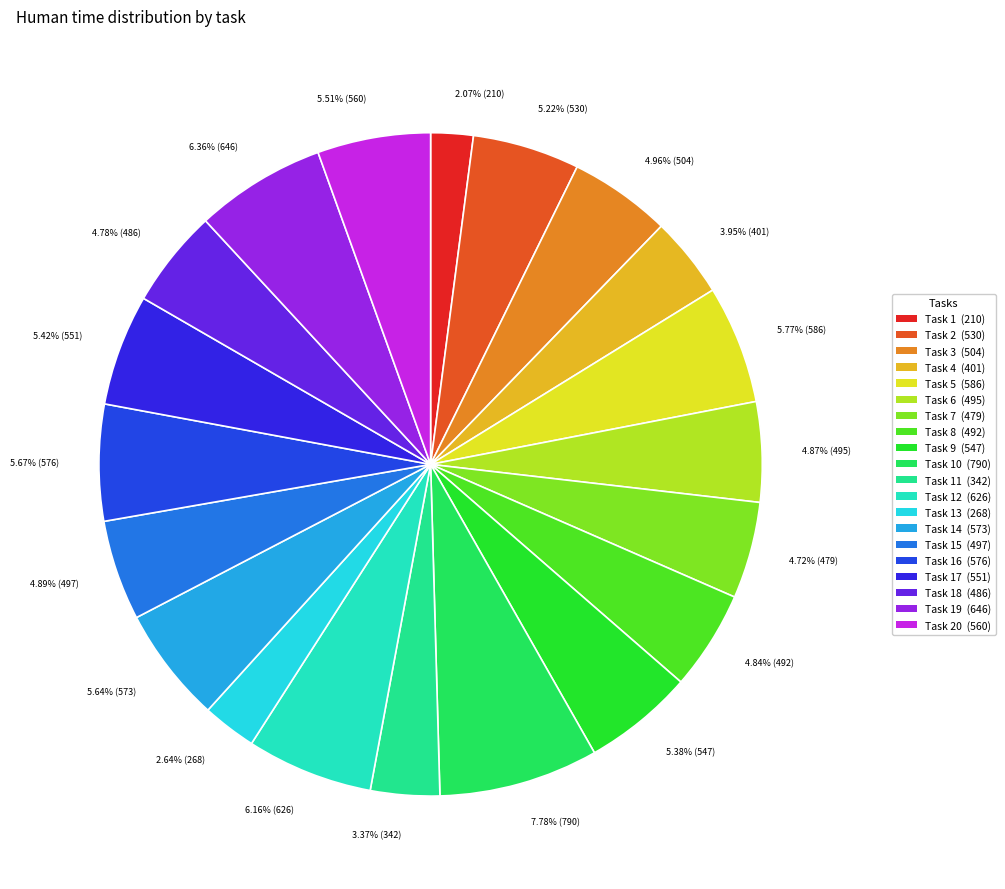

Count the number of slices in the pie.

20